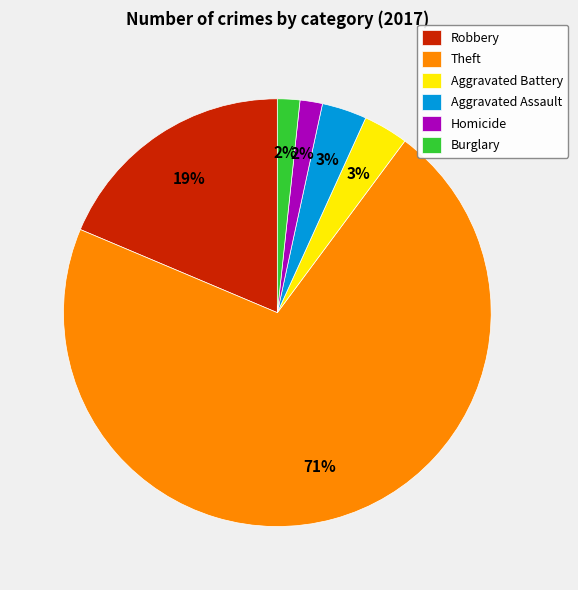

The Aggravated Battery slice represents 3% of the pie. True or false?

True